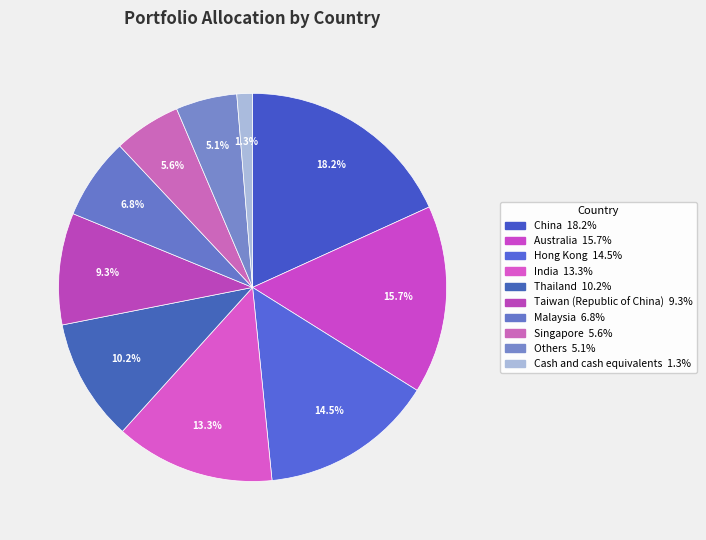

How many slices are in this pie chart?

10